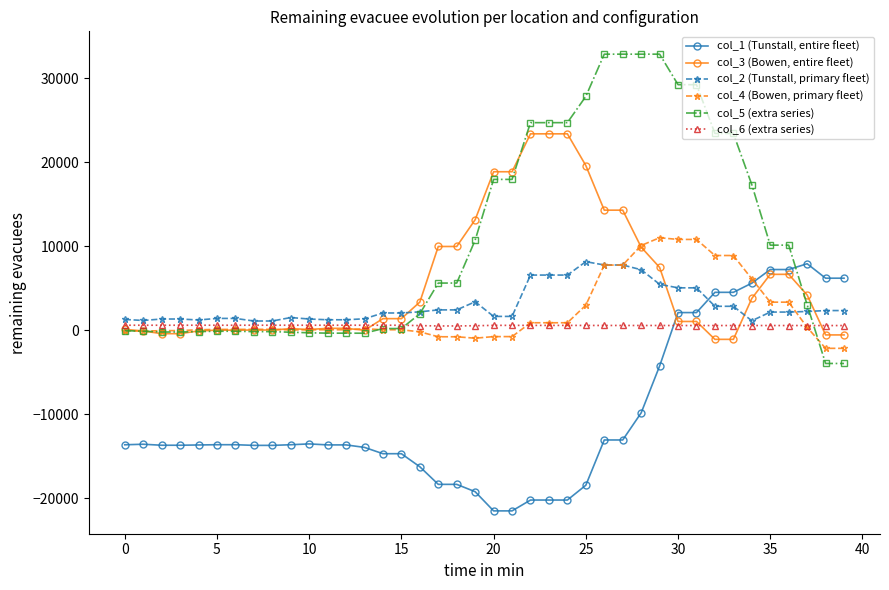

What are all the series names shown in the legend?

col_1 (Tunstall, entire fleet), col_3 (Bowen, entire fleet), col_2 (Tunstall, primary fleet), col_4 (Bowen, primary fleet), col_5 (extra series), col_6 (extra series)